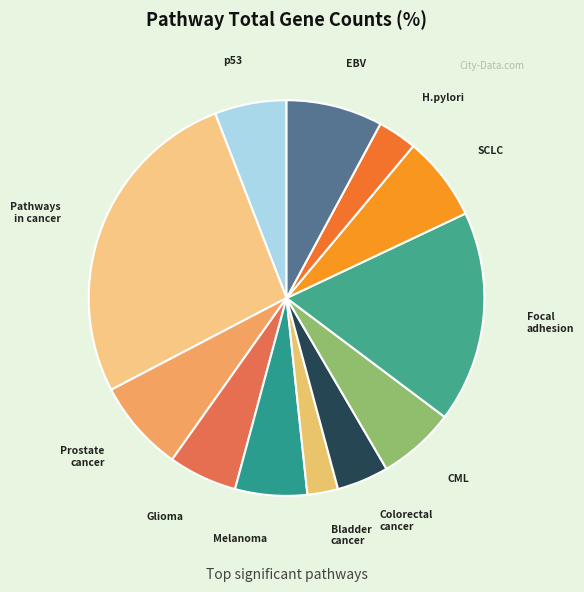

Does any single category account for the majority?

No